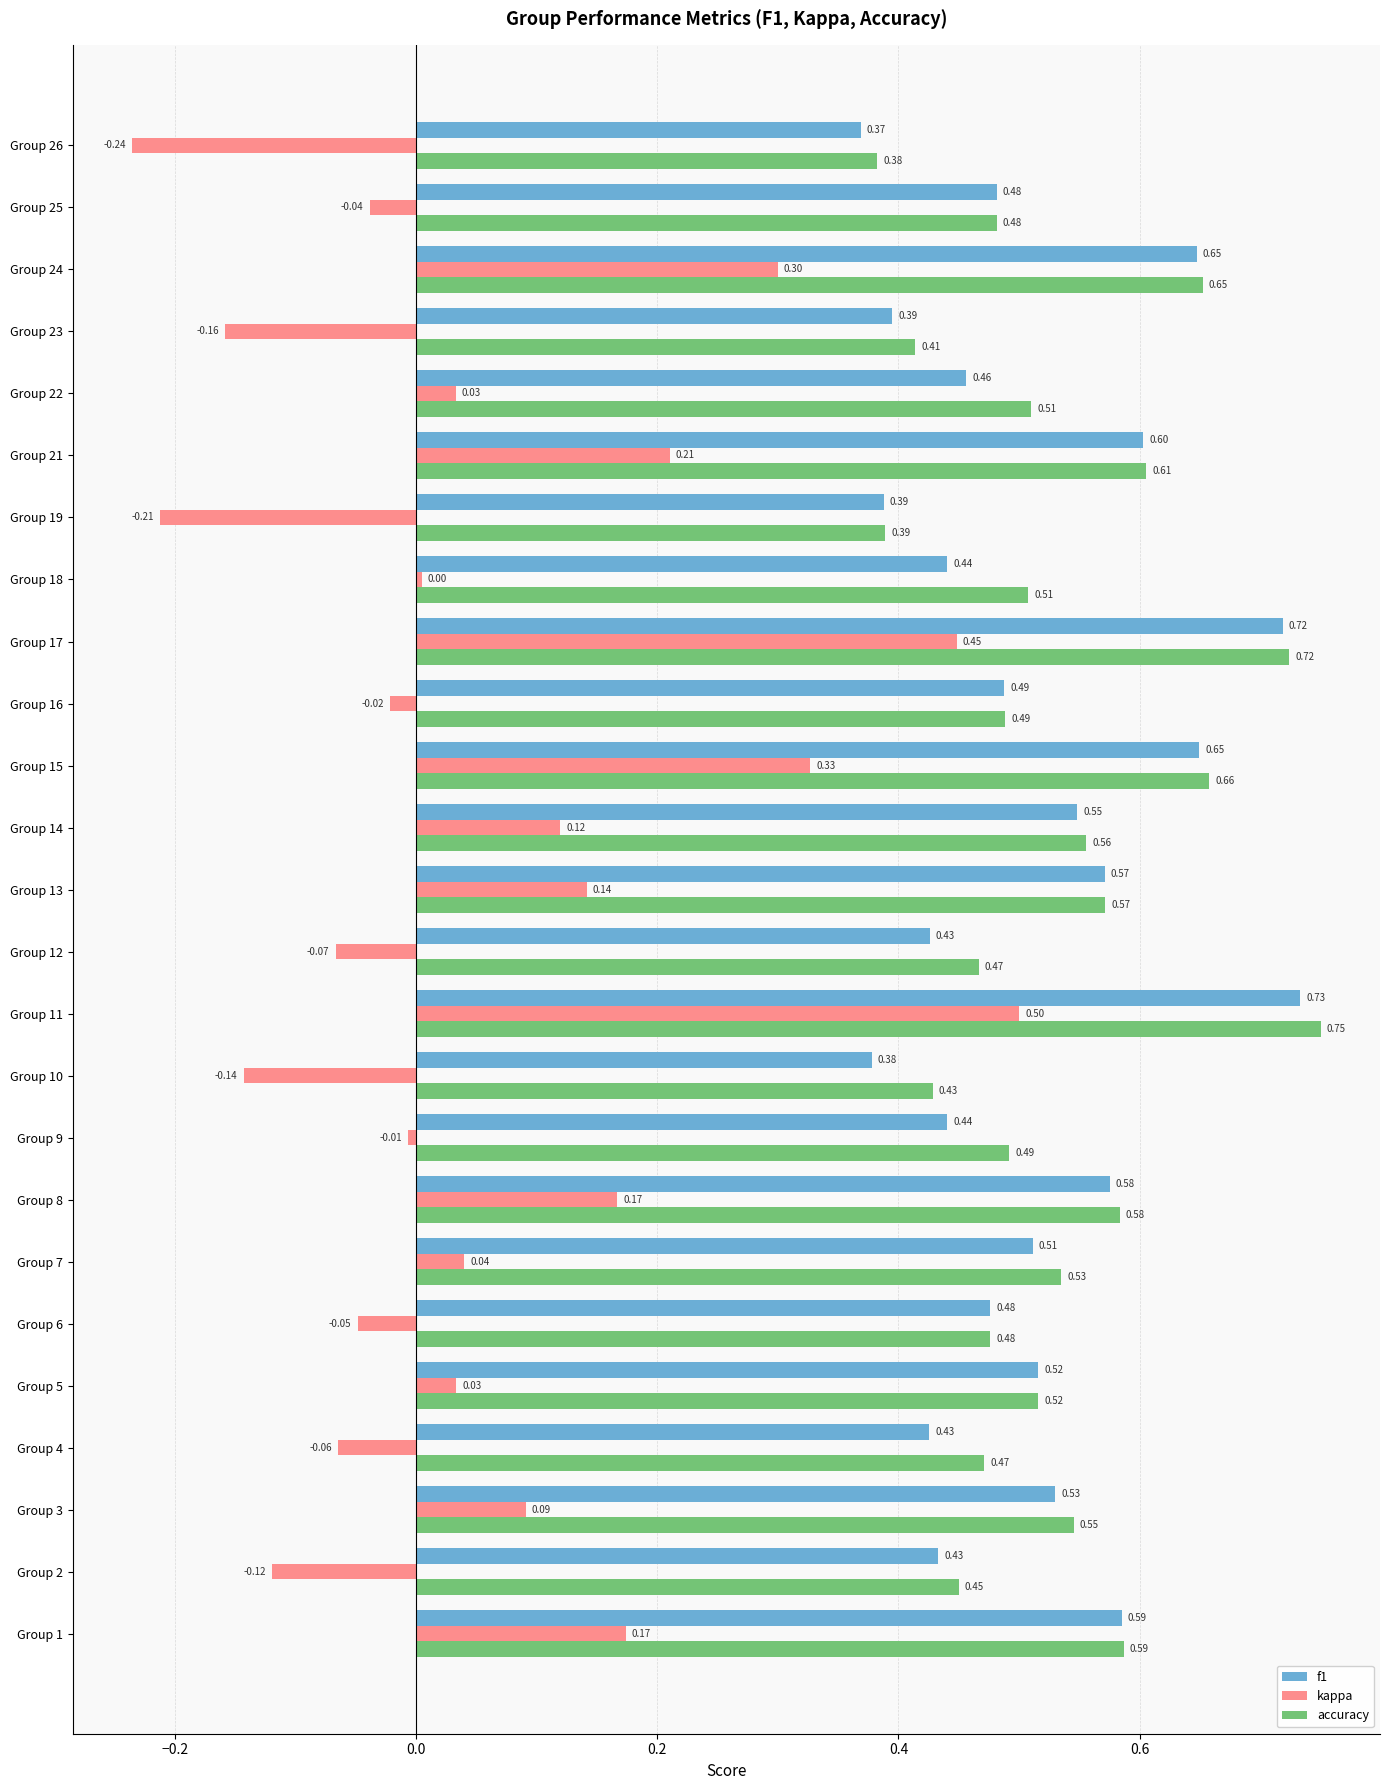

What is the sum of all f1 values?

12.8